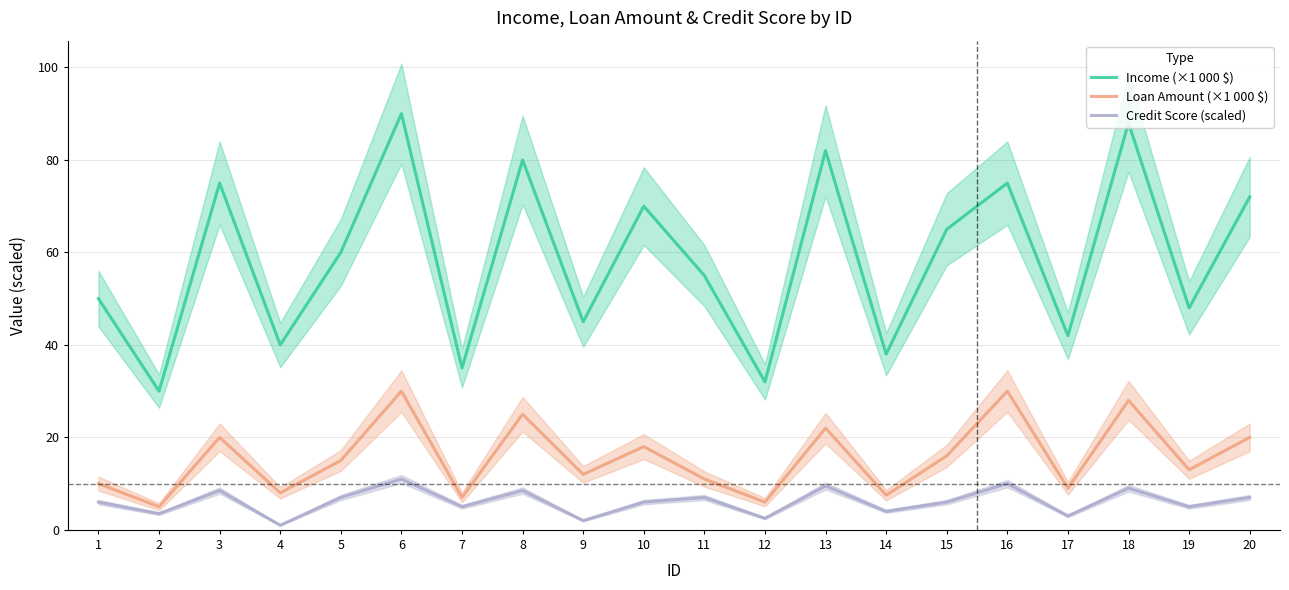

Reading left to right, what are all the values shown in this chart?

Income (×1 000 $): 50.0	30.0	75.0	40.0	60.0	90.0	35.0	80.0	45.0	70.0	55.0	32.0	82.0	38.0	65.0	75.0	42.0	88.0	48.0	72.0
Loan Amount (×1 000 $): 10.0	5.0	20.0	8.0	15.0	30.0	7.0	25.0	12.0	18.0	11.0	6.0	22.0	7.5	16.0	30.0	9.0	28.0	13.0	20.0
Credit Score (scaled): 6.0	3.5	8.5	1.0	7.0	11.0	5.0	8.5	2.0	6.0	7.0	2.5	9.5	4.0	6.0	10.0	3.0	9.0	5.0	7.0